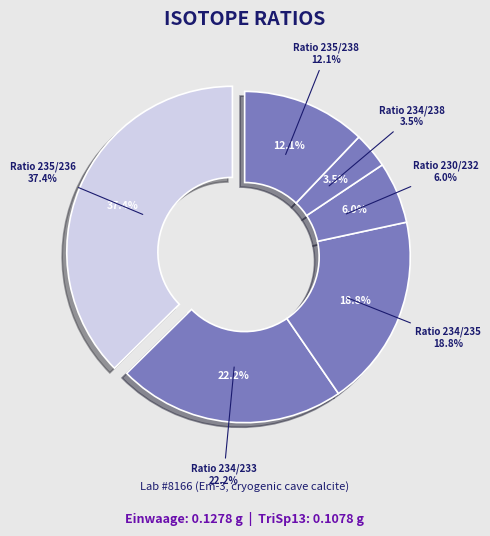

To the nearest percent, what portion does Ratio 234/233 represent?

22%